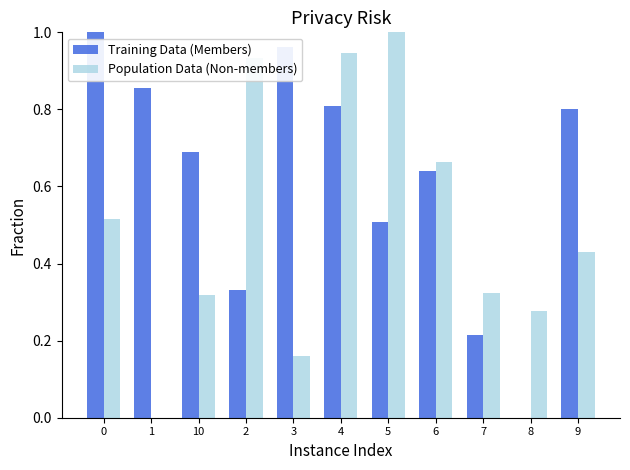

Are the bars grouped side by side (vs. stacked)?

Yes